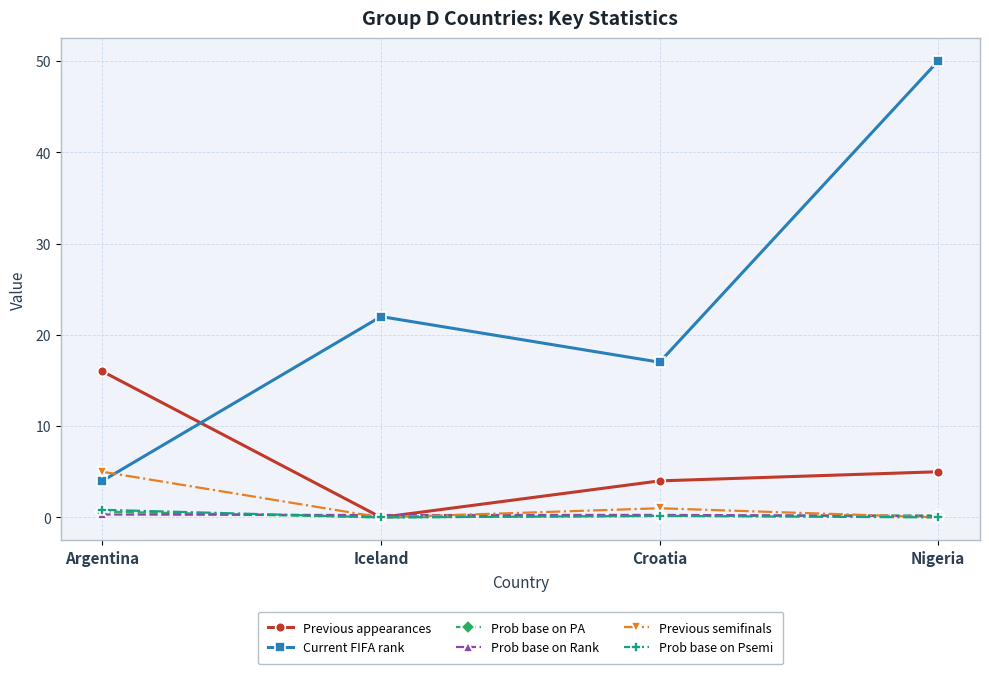

What is the value of the Current FIFA rank point at the 1st from the left?

4.0